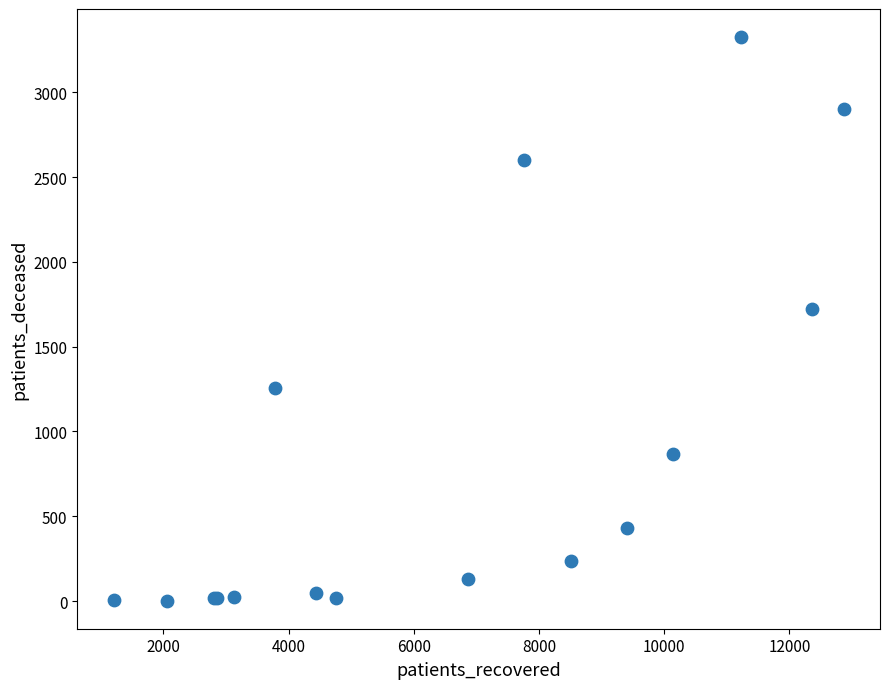

What Y value in the scatter plot is closest to 1664?

1720